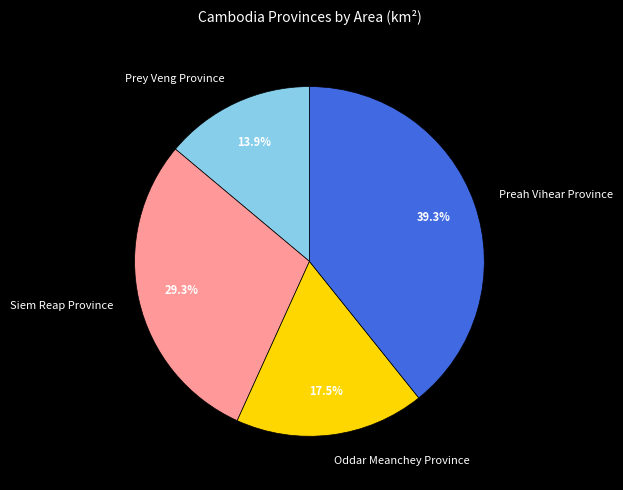

Which category has the biggest portion of the pie?

Preah Vihear Province